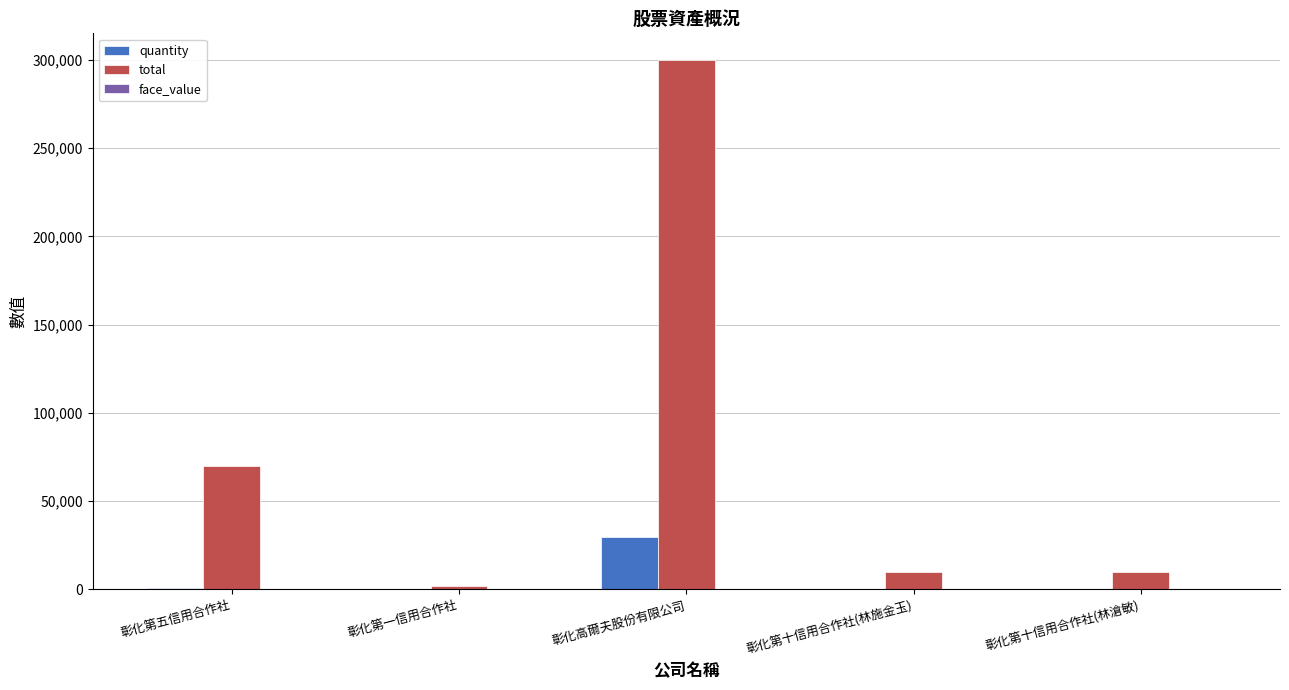

Which series has the largest range (max minus min)?

total